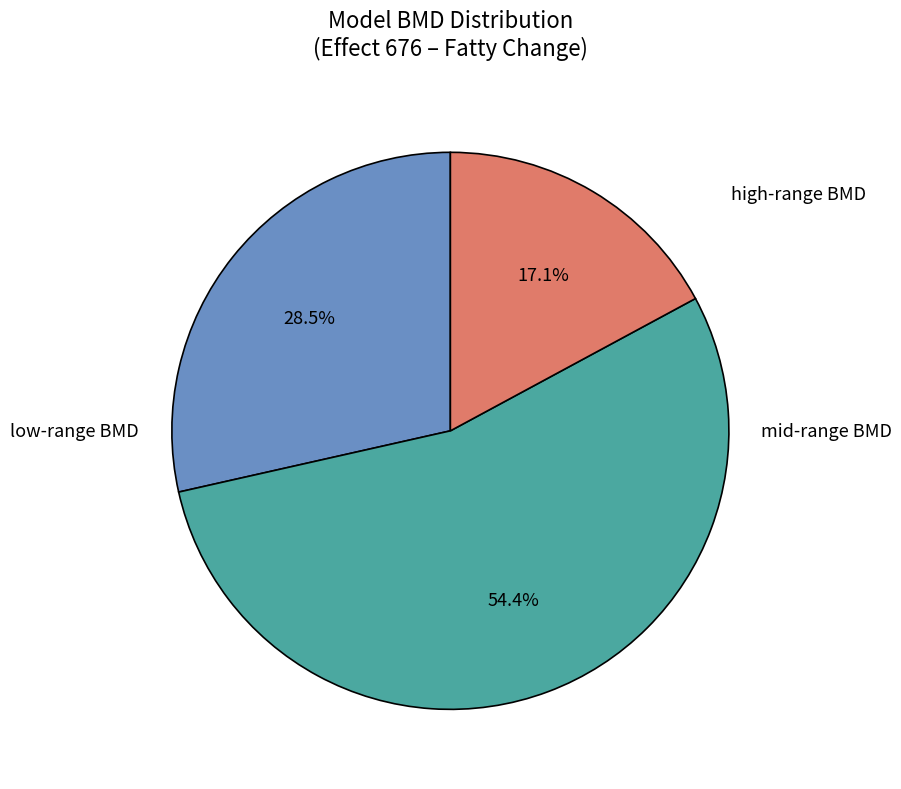

Is there any slice that represents more than half of the pie?

Yes